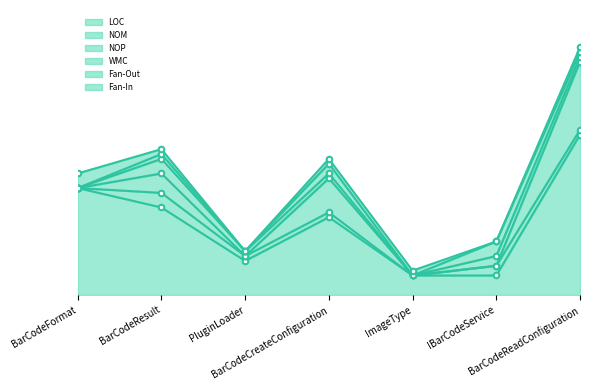

Which series has the largest range (max minus min)?

LOC